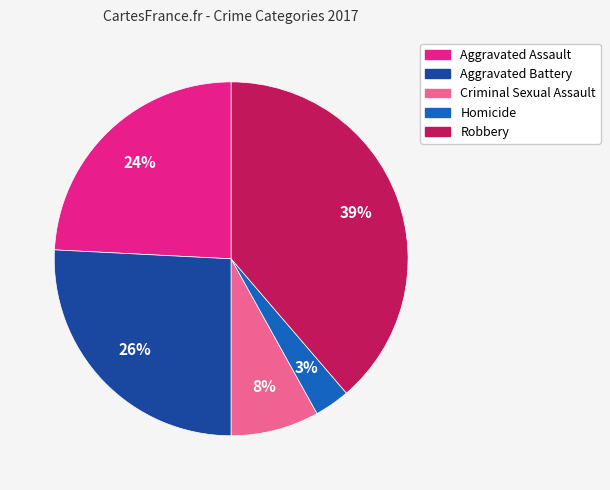

What is the smallest slice in the pie chart?

Homicide